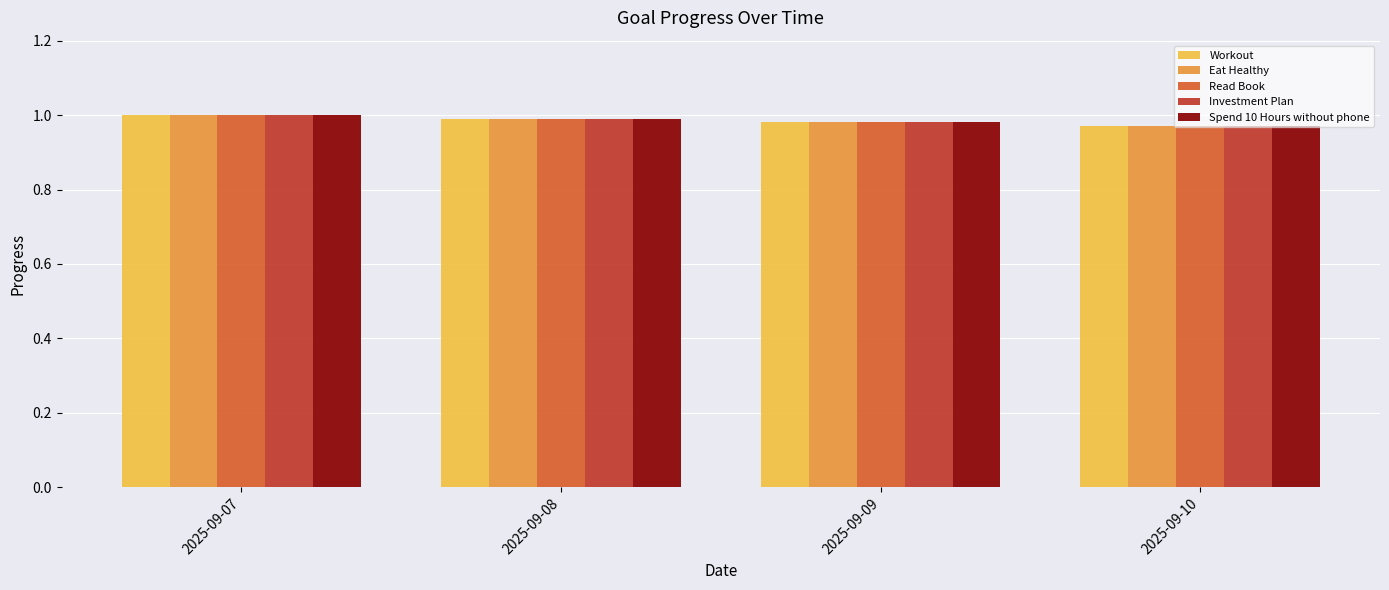

What is the sum of the Workout values at 2025-09-09 and 2025-09-08?

2.0